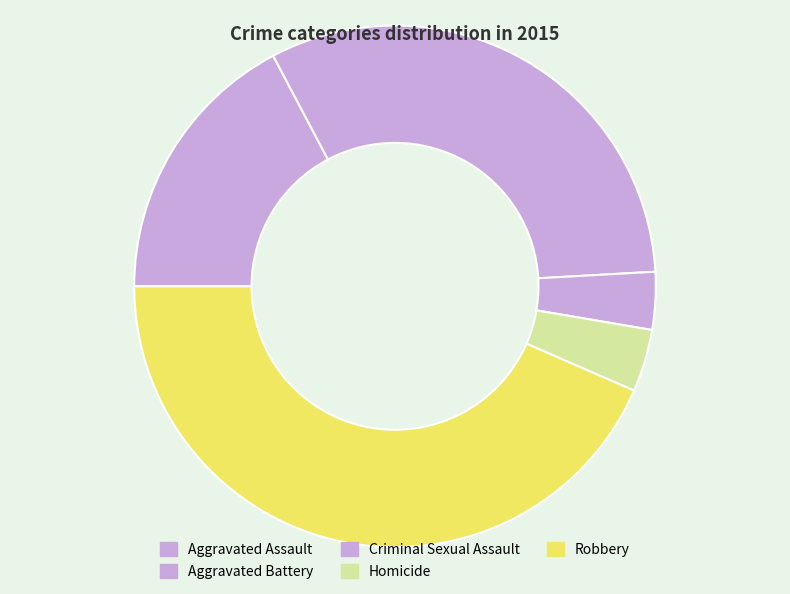

Is it true that Criminal Sexual Assault is 11% of the pie?

False